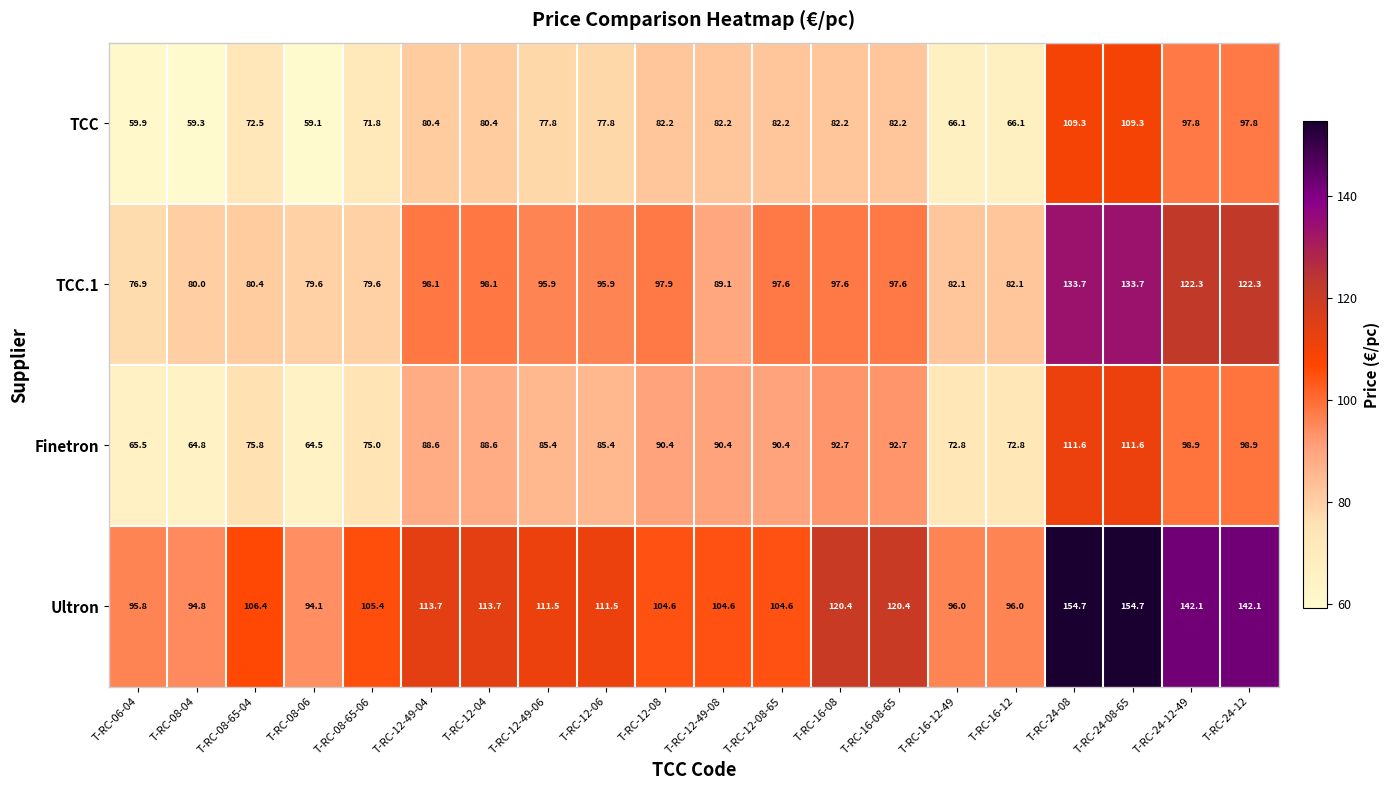

What is the average value of the Finetron series?

85.8